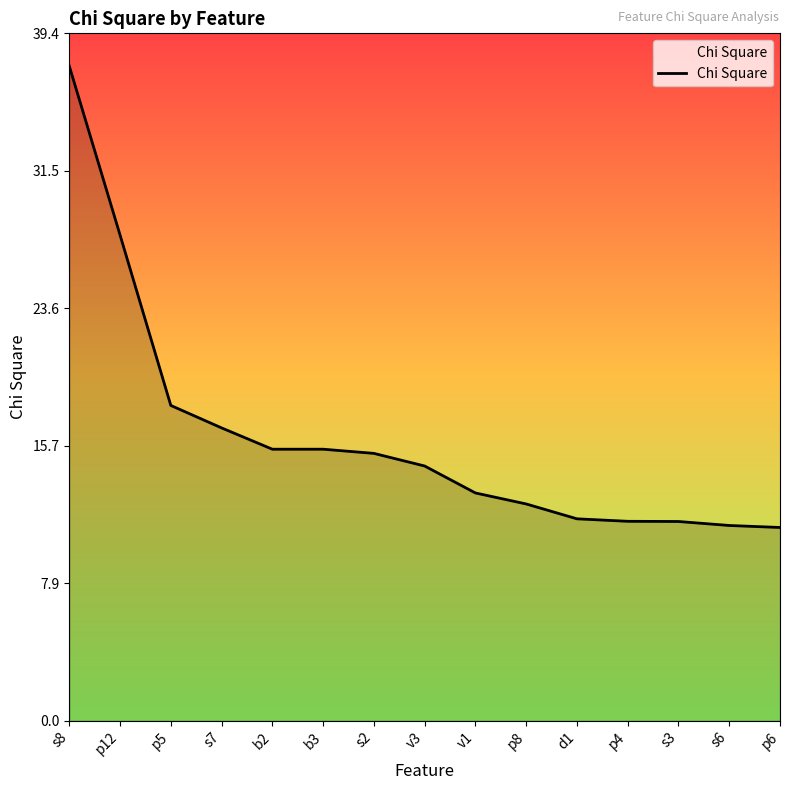

True or false: the data shows 23.0 at s8.

False